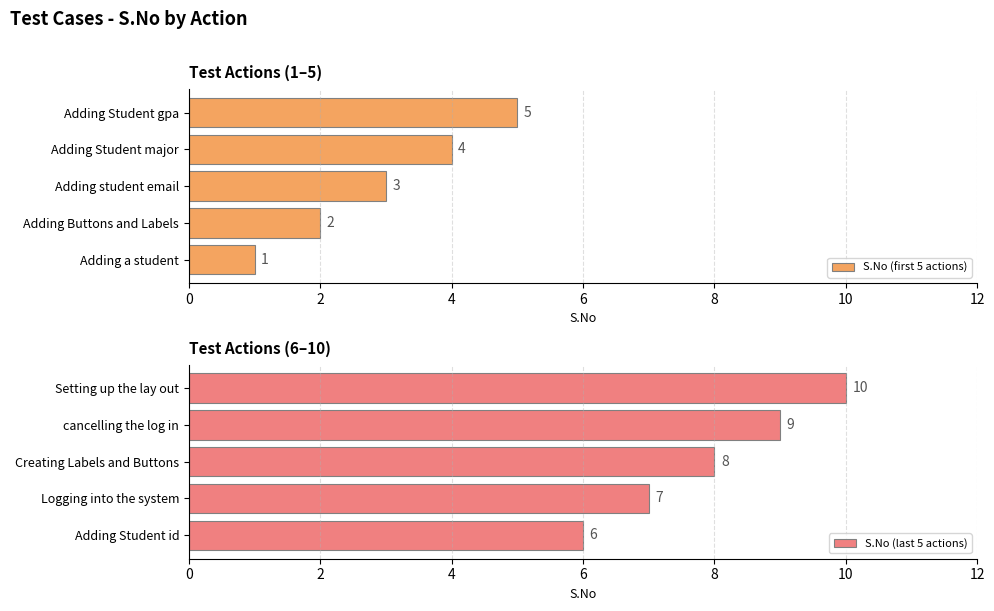

Rank the categories by S.No (last 5 actions) value from highest to lowest.

Setting up the lay out, cancelling the log in, Creating Labels and Buttons, Logging into the system, Adding Student id